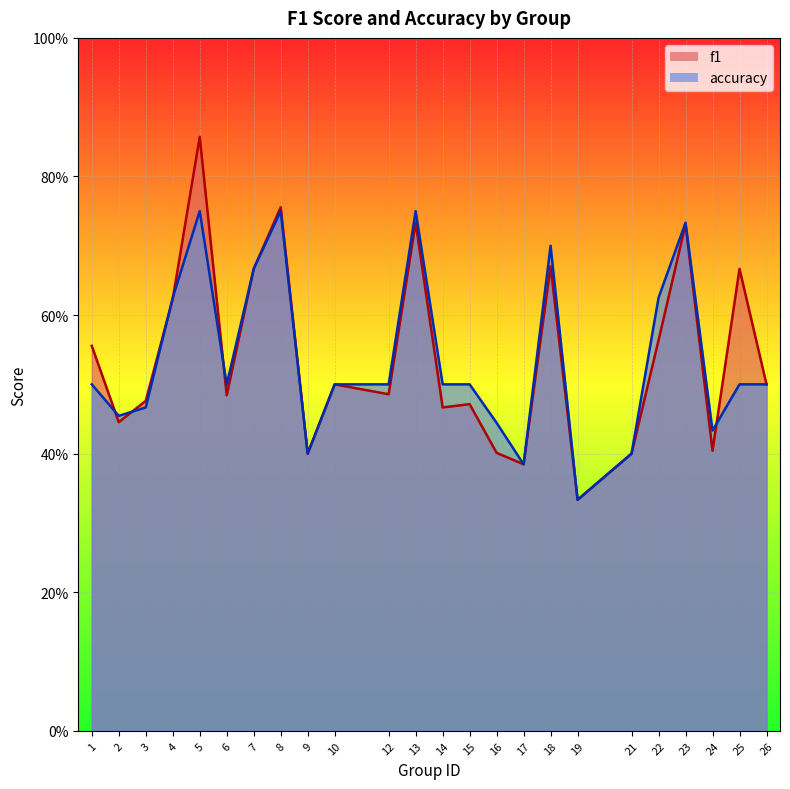

Read the f1 value at 14.

0.5